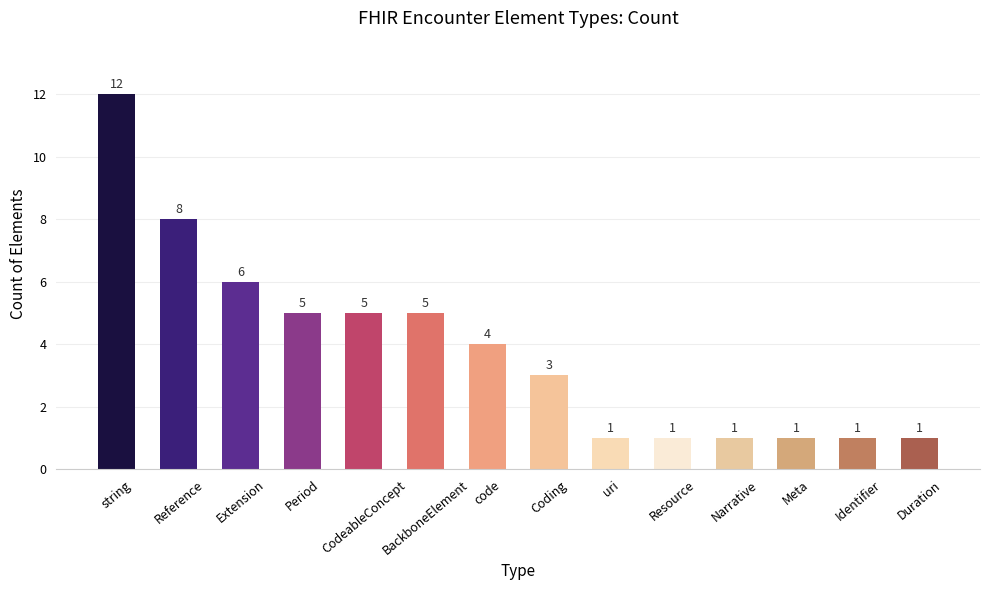

What is the minimum value shown in the chart?

1